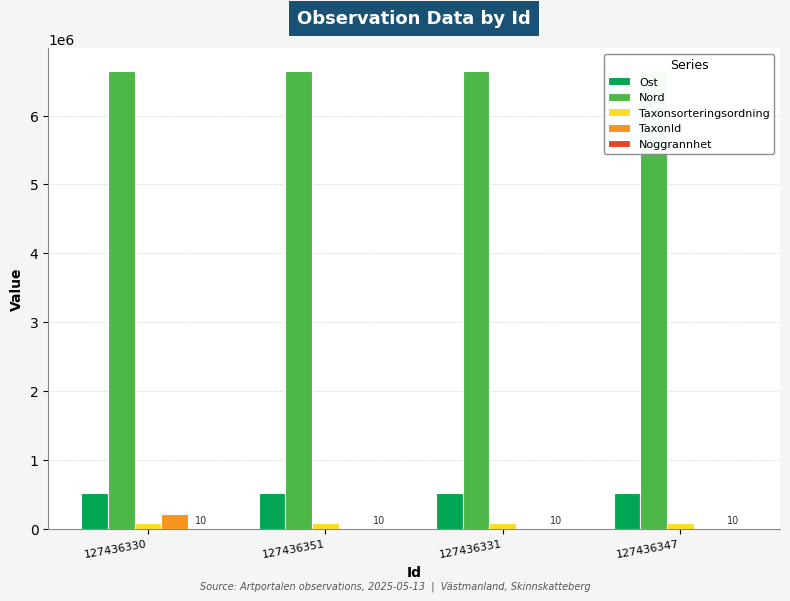

Which series has the largest total across all categories?

Nord